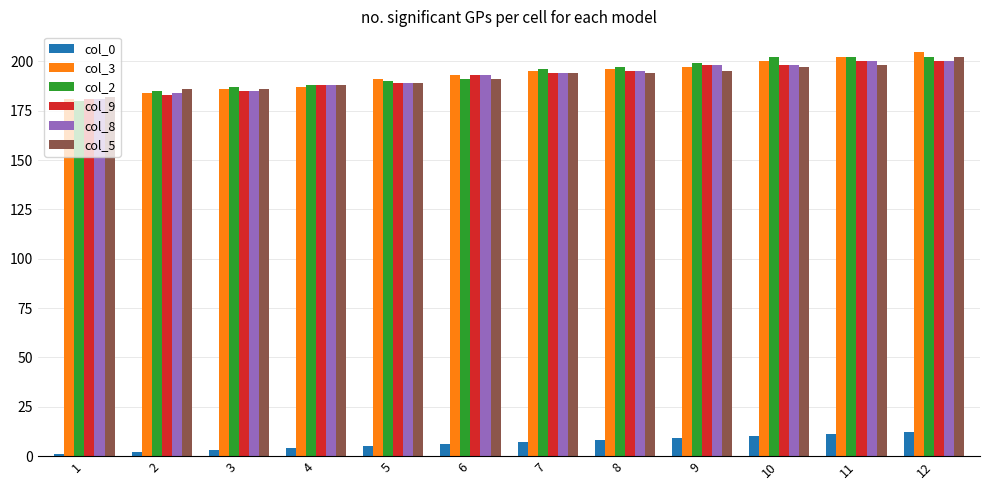

What is the value of the col_9 bar at the 4th from the left?

188